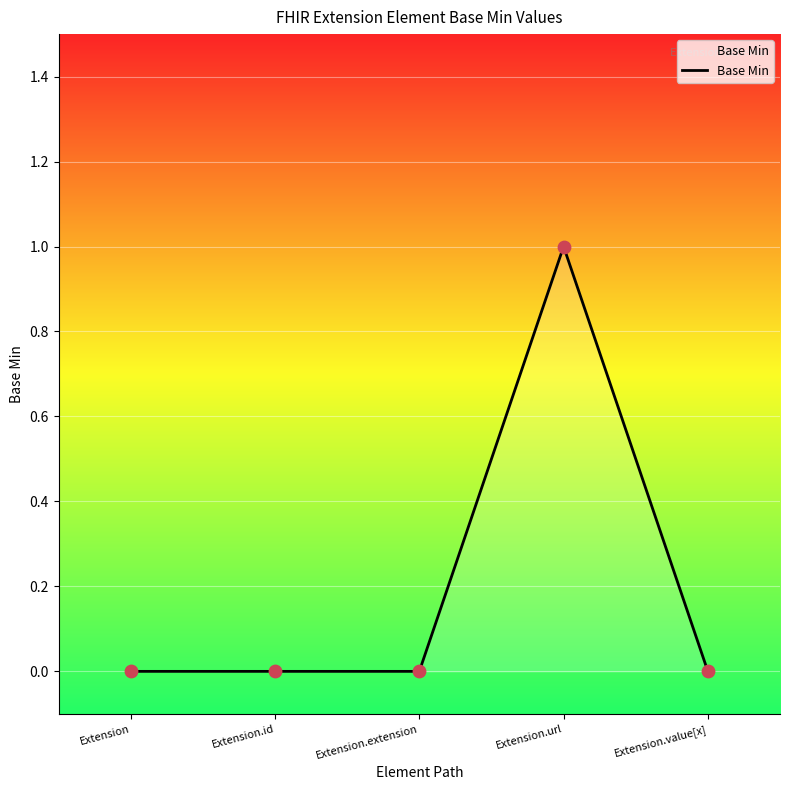

What is the change in value from Extension.extension to Extension.url?

+1